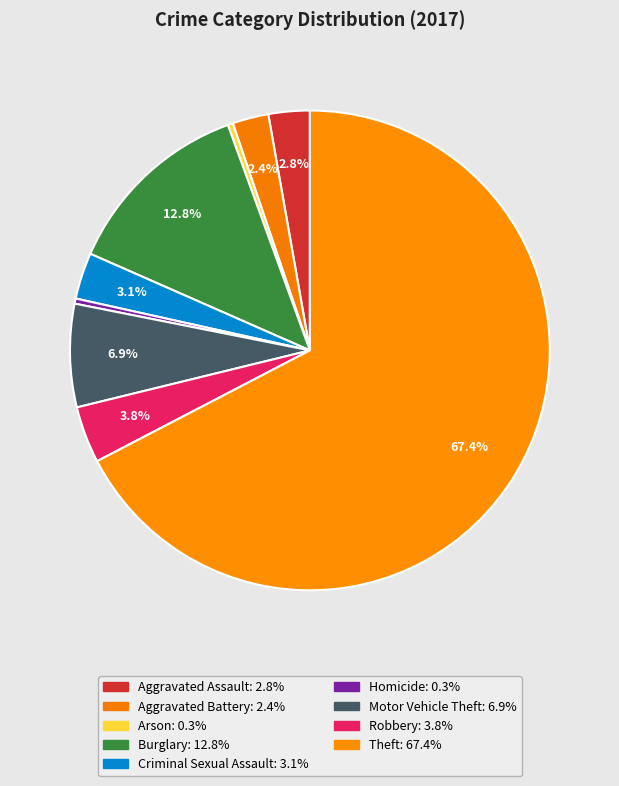

How many slices are in this pie chart?

9